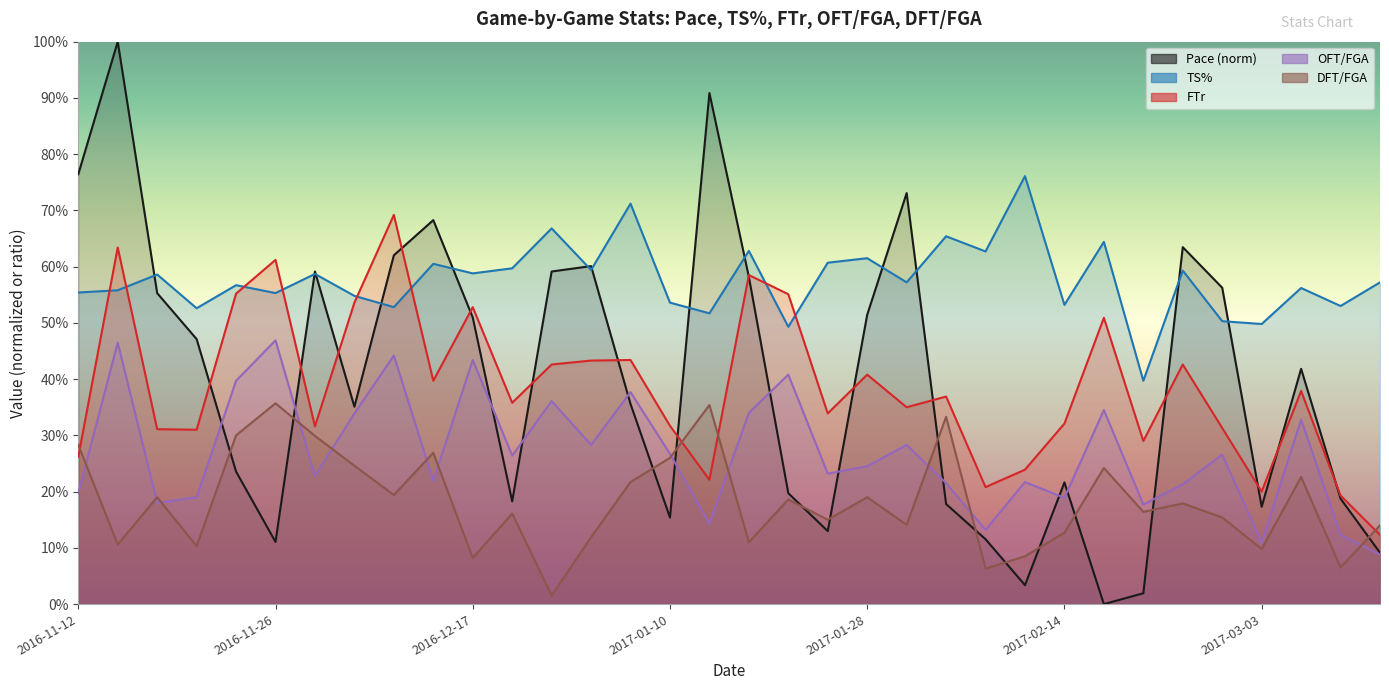

Reading left to right, transcribe all the data shown in this chart.

Pace: 0.8	1.0	0.6	0.5	0.2	0.1	0.6	0.4	0.6	0.7	0.5	0.2	0.6	0.6	0.4	0.2	0.9	0.6	0.2	0.1	0.5	0.7	0.2	0.1	0.0	0.2	0.0	0.0	0.6	0.6	0.2	0.4	0.2	0.1
TS%: 0.6	0.6	0.6	0.5	0.6	0.6	0.6	0.5	0.5	0.6	0.6	0.6	0.7	0.6	0.7	0.5	0.5	0.6	0.5	0.6	0.6	0.6	0.7	0.6	0.8	0.5	0.6	0.4	0.6	0.5	0.5	0.6	0.5	0.6
FTr: 0.3	0.6	0.3	0.3	0.6	0.6	0.3	0.5	0.7	0.4	0.5	0.4	0.4	0.4	0.4	0.3	0.2	0.6	0.6	0.3	0.4	0.3	0.4	0.2	0.2	0.3	0.5	0.3	0.4	0.3	0.2	0.4	0.2	0.1
OFT/FGA: 0.2	0.5	0.2	0.2	0.4	0.5	0.2	0.3	0.4	0.2	0.4	0.3	0.4	0.3	0.4	0.3	0.1	0.3	0.4	0.2	0.2	0.3	0.2	0.1	0.2	0.2	0.3	0.2	0.2	0.3	0.1	0.3	0.1	0.1
DFT/FGA: 0.3	0.1	0.2	0.1	0.3	0.4	0.3	0.2	0.2	0.3	0.1	0.2	0.0	0.1	0.2	0.3	0.4	0.1	0.2	0.1	0.2	0.1	0.3	0.1	0.1	0.1	0.2	0.2	0.2	0.2	0.1	0.2	0.1	0.1